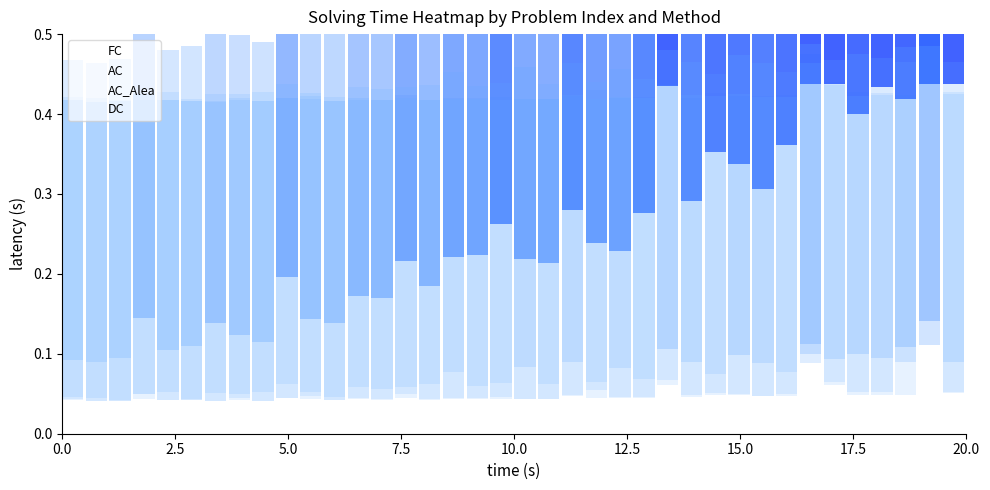

Which has a higher value, 33 or 16?

33